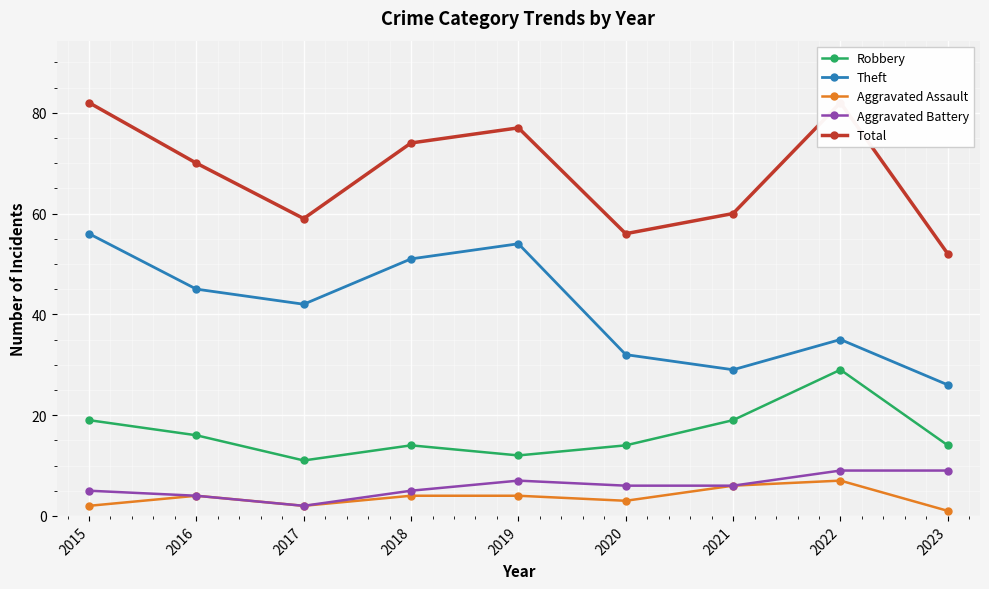

Which label corresponds to the largest value in the chart?

2015